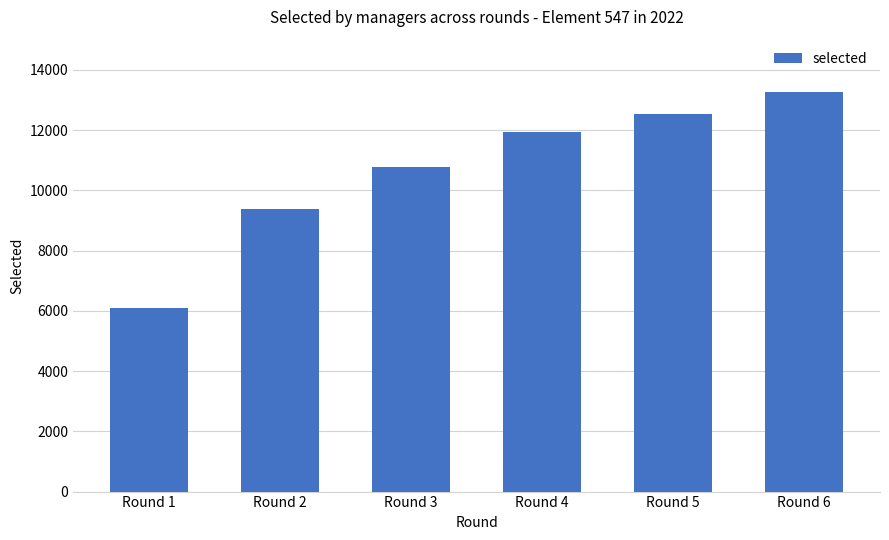

Read the value at Round 4, to the nearest 10.

11940